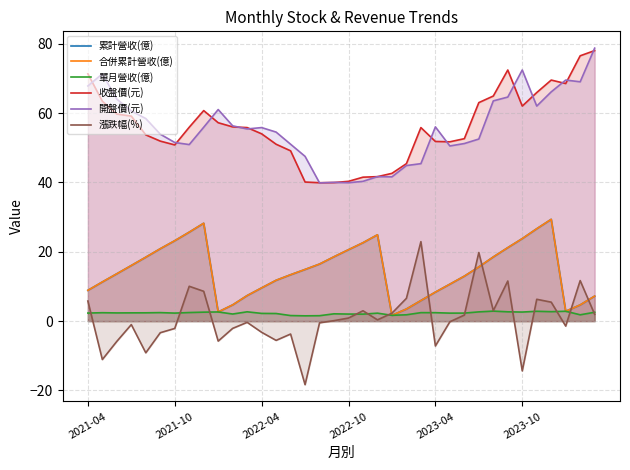

What is the smallest value displayed?

-18.3